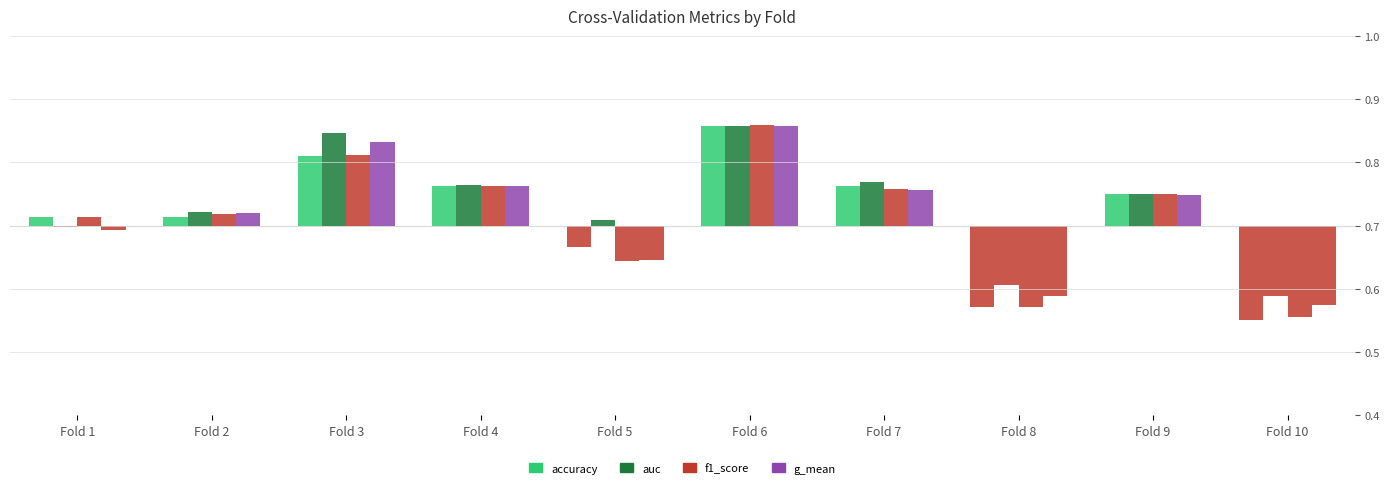

How many bars are there in each group?

4